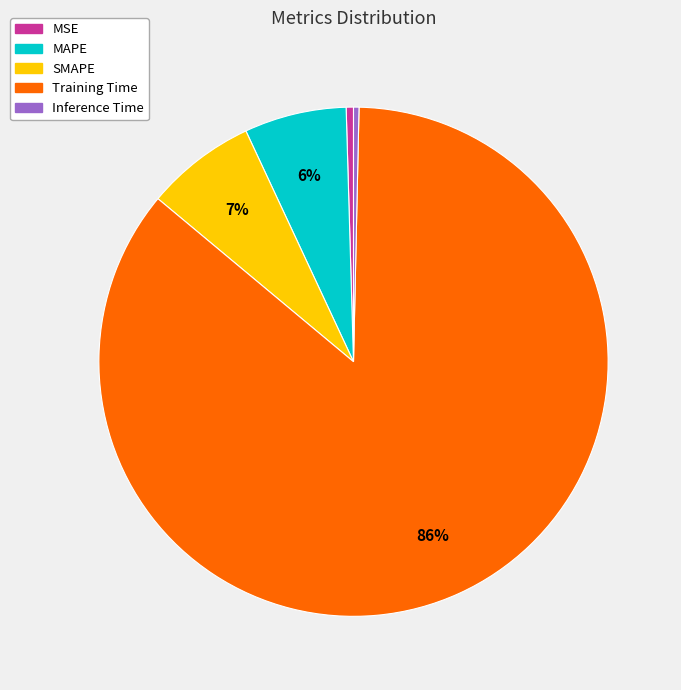

Is the sum of Inference Time and MAPE greater than half?

No